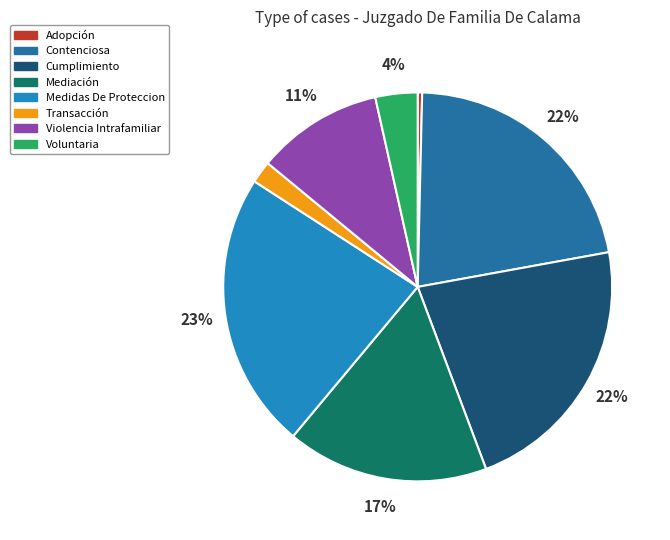

Is there any slice that represents more than half of the pie?

No